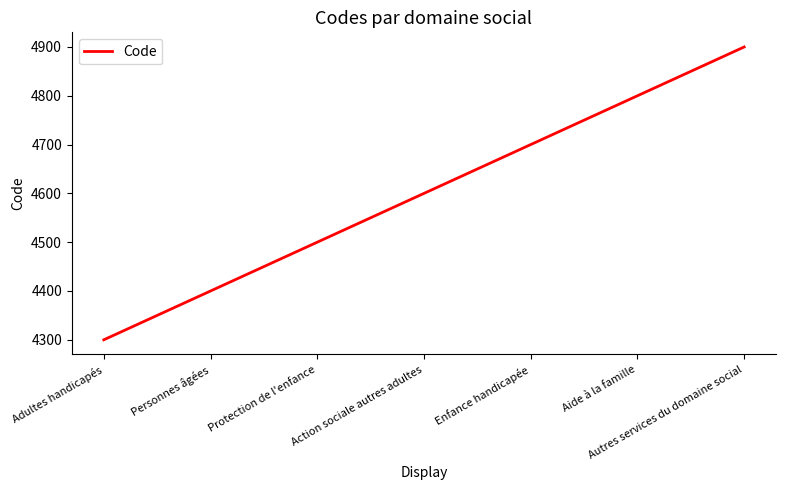

Reading left to right, extract all data points from this chart.

Adultes handicapés=4300	Personnes âgées=4400	Protection de l'enfance=4500	Action sociale autres adultes=4600	Enfance handicapée=4700	Aide à la famille=4800	Autres services du domaine social=4900